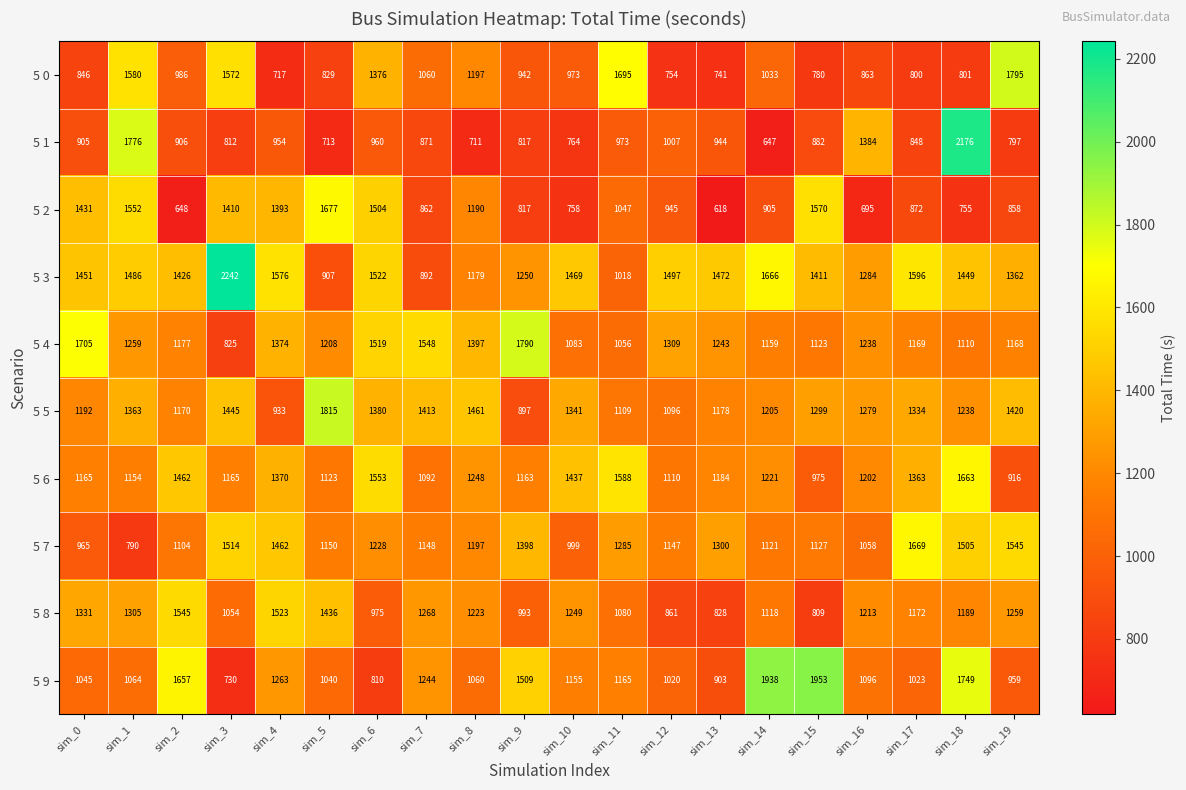

Which series has the largest total across all categories?

5 3